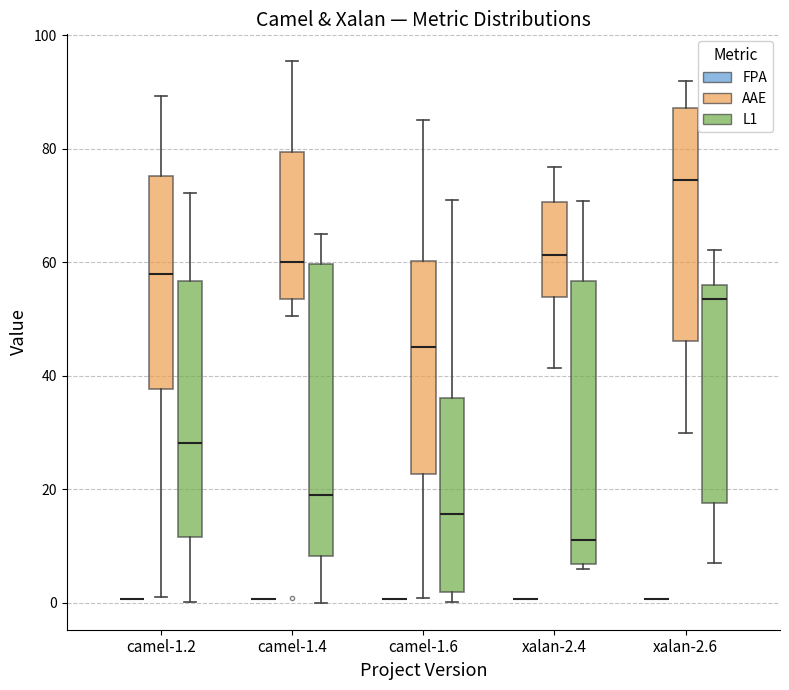

Where is the upper edge of the box for camel-1.2 (L1) on the y-axis? The values are not printed on the chart, so give them approximately, as read against the axis.

56